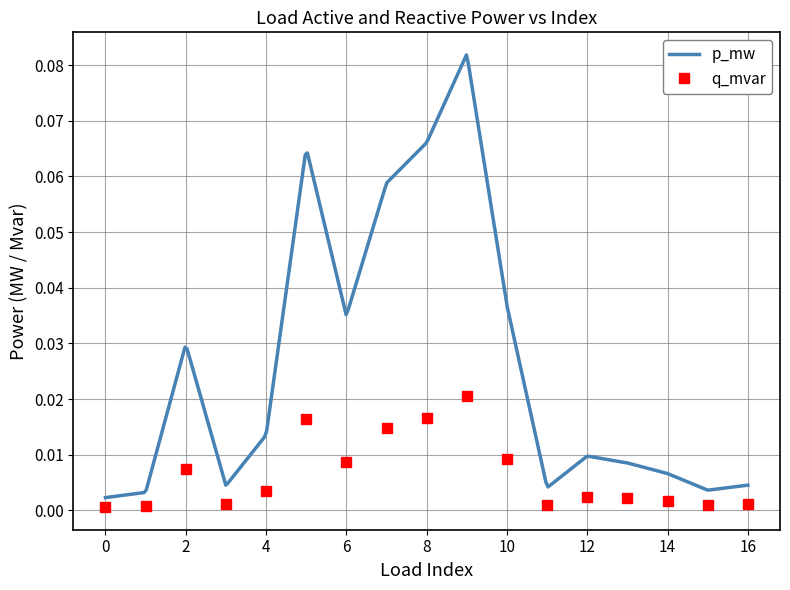

True or false: q_mvar has more than 2 interior local peaks.

True